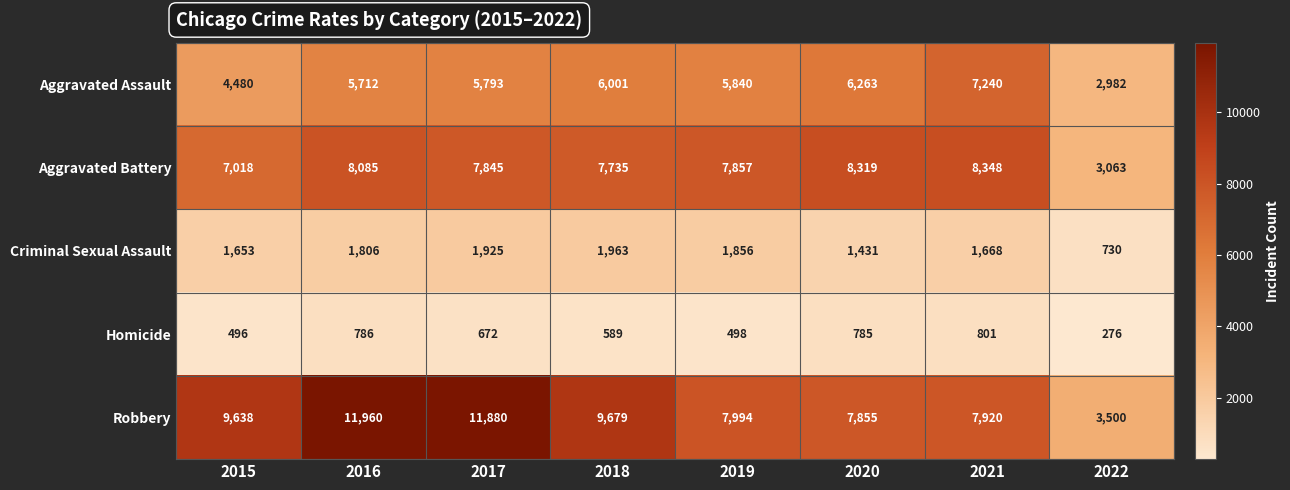

What is the approximate value of Homicide at 2020?

785